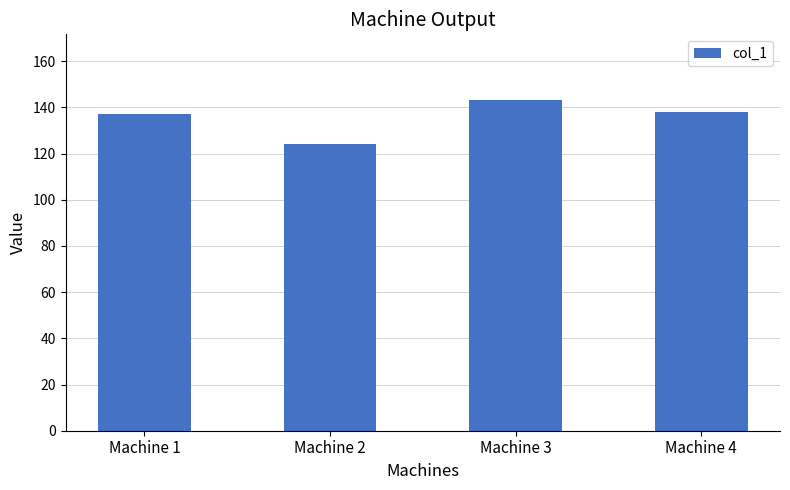

What is the value of the 1st bar from the left?

137